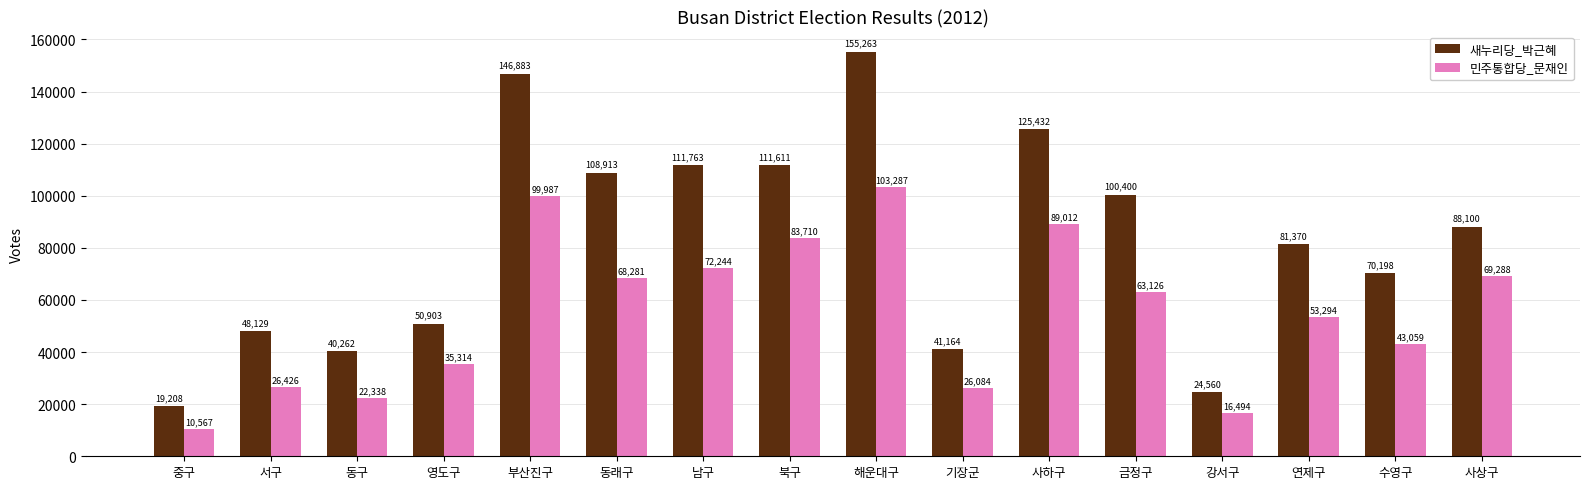

Reading left to right, list all the values displayed in this chart.

새누리당_박근혜: 중구=19208	서구=48129	동구=40262	영도구=50903	부산진구=146883	동래구=108913	남구=111763	북구=111611	해운대구=155263	기장군=41164	사하구=125432	금정구=100400	강서구=24560	연제구=81370	수영구=70198	사상구=88100
민주통합당_문재인: 중구=10567	서구=26426	동구=22338	영도구=35314	부산진구=99987	동래구=68281	남구=72244	북구=83710	해운대구=103287	기장군=26084	사하구=89012	금정구=63126	강서구=16494	연제구=53294	수영구=43059	사상구=69288